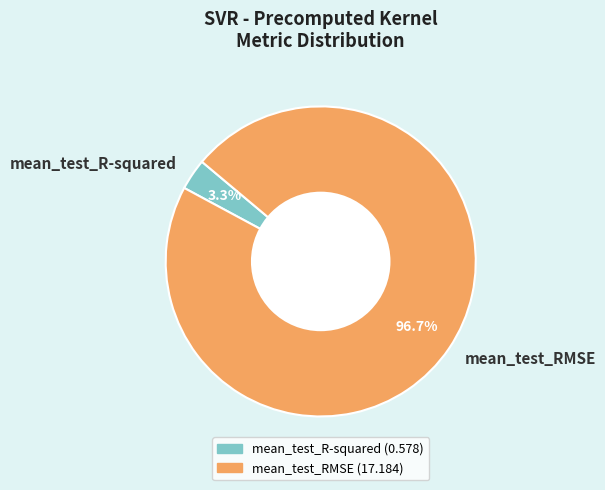

What is the majority slice?

mean_test_RMSE